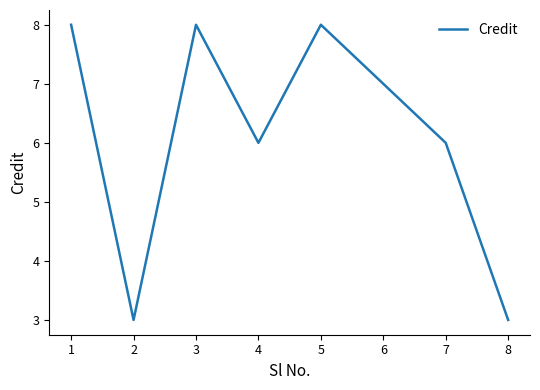

Which has a higher value, 2 or 7?

7